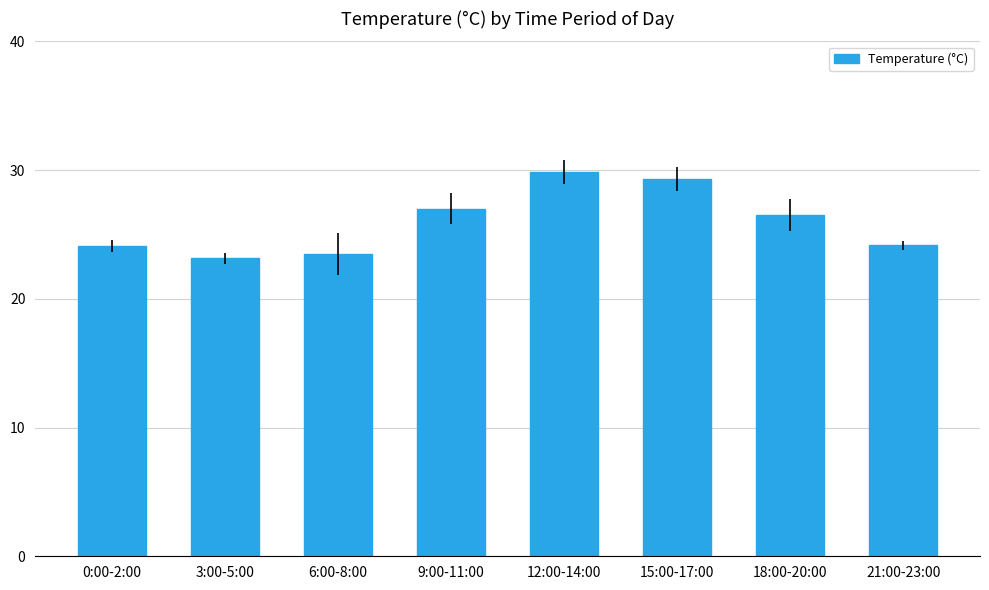

How many series are shown in this chart?

1